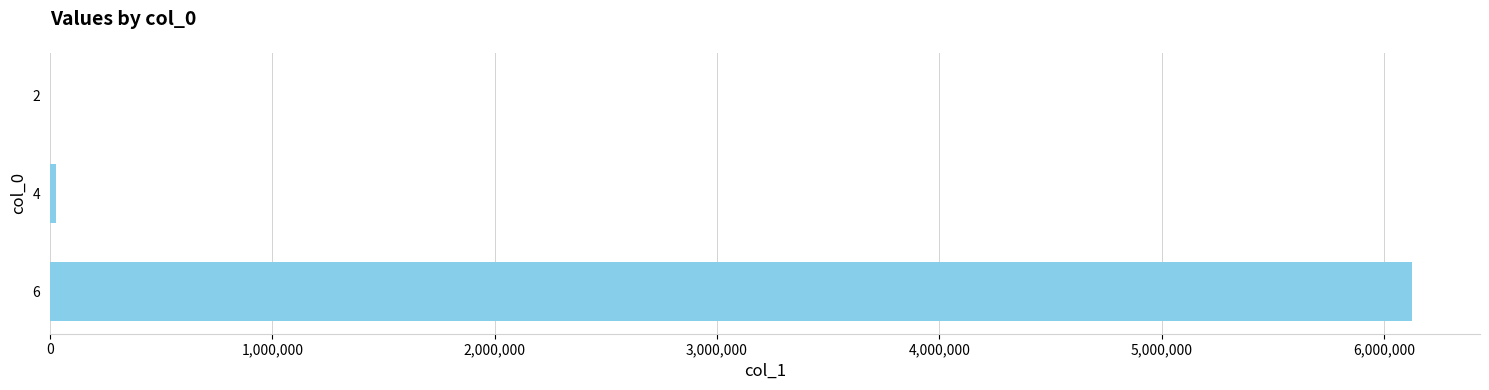

What is the greatest value displayed?

6126039